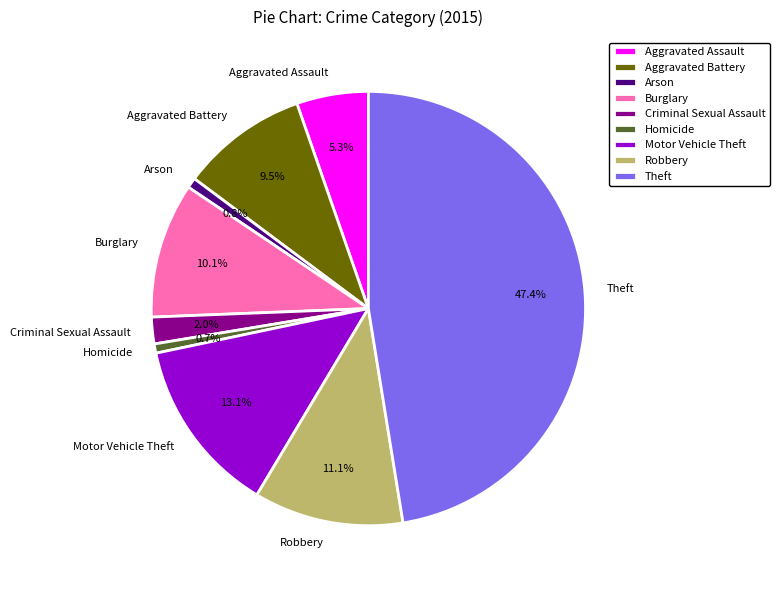

Count the number of slices in the pie.

9